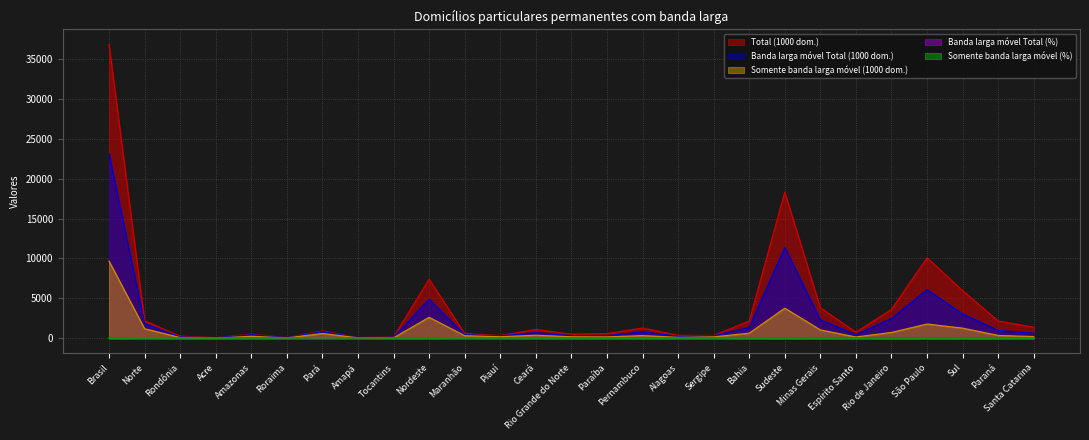

Reading left to right, extract all data points from this chart.

Total (1000 dom.): Brasil=36813.8	Norte=2201.8	Rondônia=277.6	Acre=92.6	Amazonas=527.9	Roraima=88.8	Pará=935.5	Amapá=98.9	Tocantins=180.6	Nordeste=7411.5	Maranhão=606.4	Piauí=352.0	Ceará=1116.1	Rio Grande do Norte=533.7	Paraíba=592.9	Pernambuco=1300.1	Alagoas=379.9	Sergipe=360.3	Bahia=2170.0	Sudeste=18317.2	Minas Gerais=3834.1	Espírito Santo=772.9	Rio de Janeiro=3624.2	São Paulo=10086.1	Sul=5980.7	Paraná=2178.0	Santa Catarina=1399.3
Banda larga móvel Total (1000 dom.): Brasil=23118.0	Norte=1855.0	Rondônia=169.3	Acre=69.9	Amazonas=465.9	Roraima=80.6	Pará=841.0	Amapá=93.2	Tocantins=135.2	Nordeste=4904.2	Maranhão=449.2	Piauí=309.4	Ceará=709.0	Rio Grande do Norte=343.4	Paraíba=335.1	Pernambuco=813.1	Alagoas=248.3	Sergipe=315.2	Bahia=1381.6	Sudeste=11397.0	Minas Gerais=2320.2	Espírito Santo=476.1	Rio de Janeiro=2499.0	São Paulo=6101.8	Sul=3055.5	Paraná=999.3	Santa Catarina=655.9
Somente banda larga móvel (1000 dom.): Brasil=9677.5	Norte=1211.5	Rondônia=100.5	Acre=37.6	Amazonas=259.9	Roraima=57.2	Pará=616.4	Amapá=68.4	Tocantins=71.4	Nordeste=2635.4	Maranhão=338.1	Piauí=204.6	Ceará=392.9	Rio Grande do Norte=201.1	Paraíba=183.1	Pernambuco=347.3	Alagoas=128.0	Sergipe=186.5	Bahia=653.9	Sudeste=3776.3	Minas Gerais=1061.9	Espírito Santo=172.2	Rio de Janeiro=743.9	São Paulo=1798.3	Sul=1280.5	Paraná=369.4	Santa Catarina=224.0
Banda larga móvel Total (%): Brasil=62.8	Norte=84.2	Rondônia=61.0	Acre=75.5	Amazonas=88.2	Roraima=90.8	Pará=89.9	Amapá=94.3	Tocantins=74.9	Nordeste=66.2	Maranhão=74.1	Piauí=87.9	Ceará=63.5	Rio Grande do Norte=64.3	Paraíba=56.5	Pernambuco=62.5	Alagoas=65.4	Sergipe=87.5	Bahia=63.7	Sudeste=62.2	Minas Gerais=60.5	Espírito Santo=61.6	Rio de Janeiro=69.0	São Paulo=60.5	Sul=51.1	Paraná=45.9	Santa Catarina=46.9
Somente banda larga móvel (%): Brasil=26.3	Norte=55.0	Rondônia=36.2	Acre=40.7	Amazonas=49.2	Roraima=64.4	Pará=65.9	Amapá=69.2	Tocantins=39.5	Nordeste=35.6	Maranhão=55.8	Piauí=58.1	Ceará=35.2	Rio Grande do Norte=37.7	Paraíba=30.9	Pernambuco=26.7	Alagoas=33.7	Sergipe=51.8	Bahia=30.1	Sudeste=20.6	Minas Gerais=27.7	Espírito Santo=22.3	Rio de Janeiro=20.5	São Paulo=17.8	Sul=21.4	Paraná=17.0	Santa Catarina=16.0